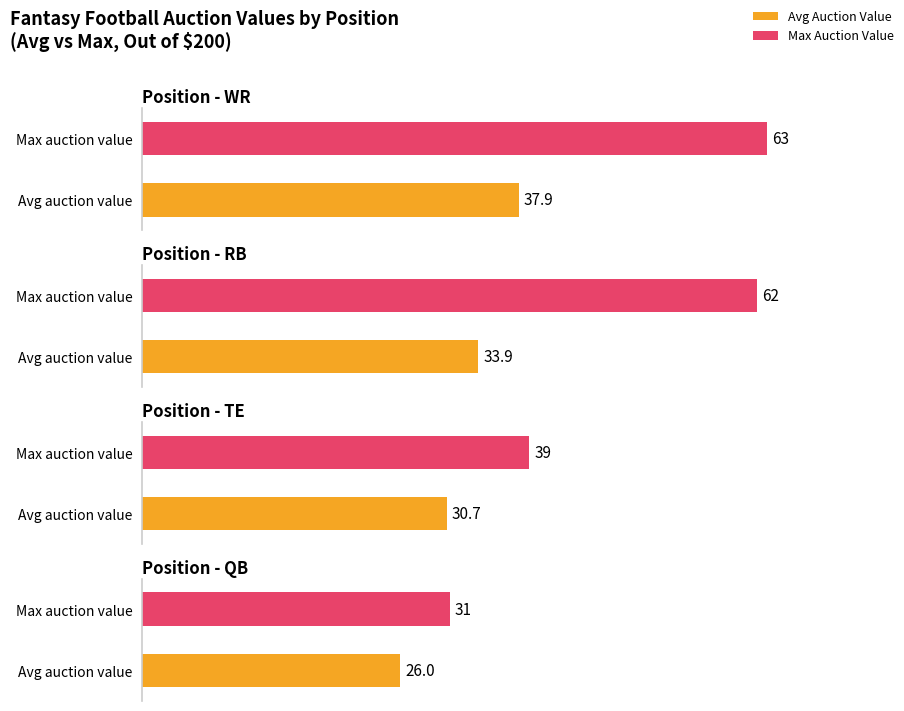

Is it true that Avg Auction Value equals 40.9 at TE?

False